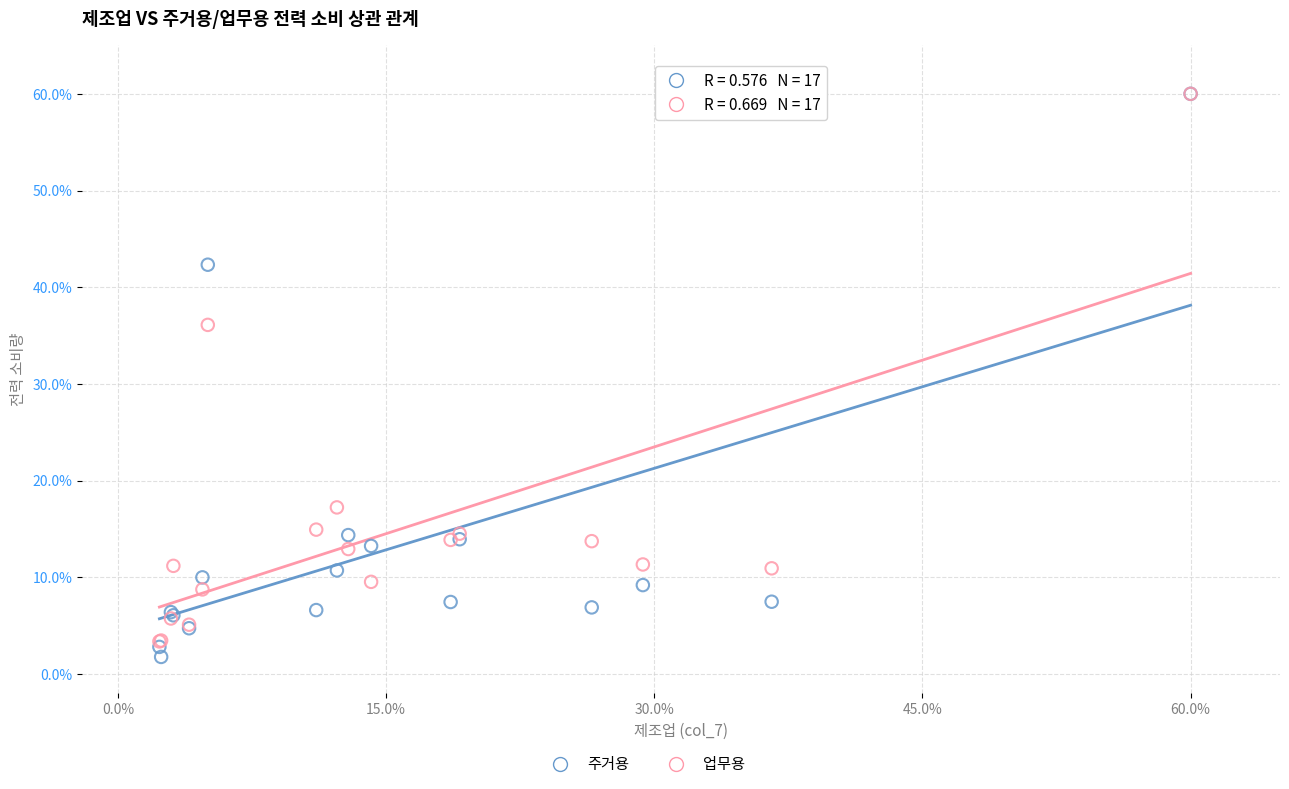

In the 주거용 series, what Y value is closest to 30?

42.3